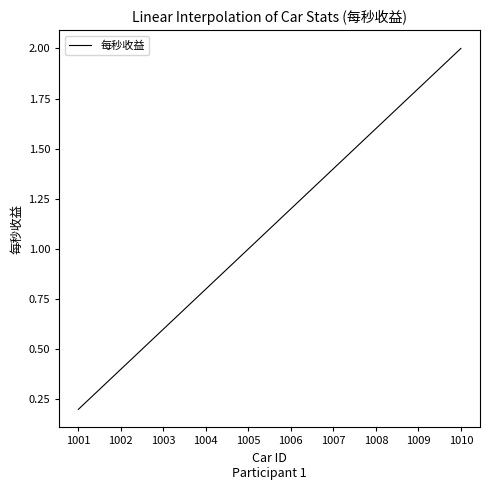

True or false: the data has more than 2 interior local peaks.

False